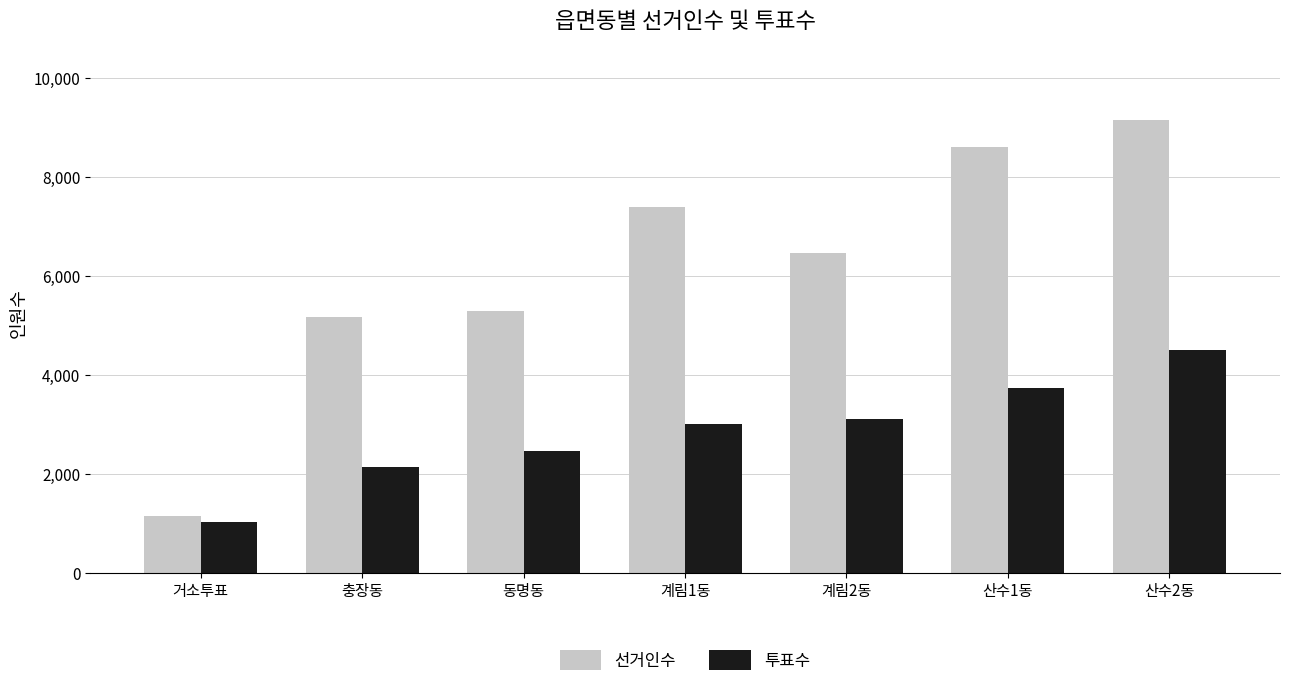

What is the spread (max minus min) of values at 거소투표?

123